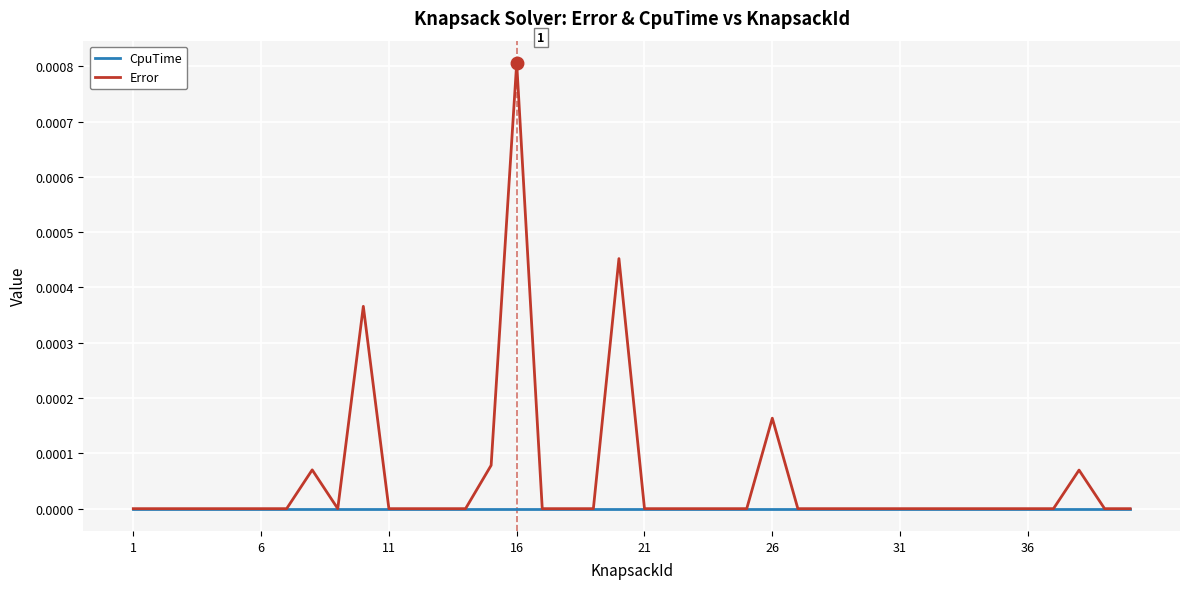

Which series has the largest total across all categories?

Error